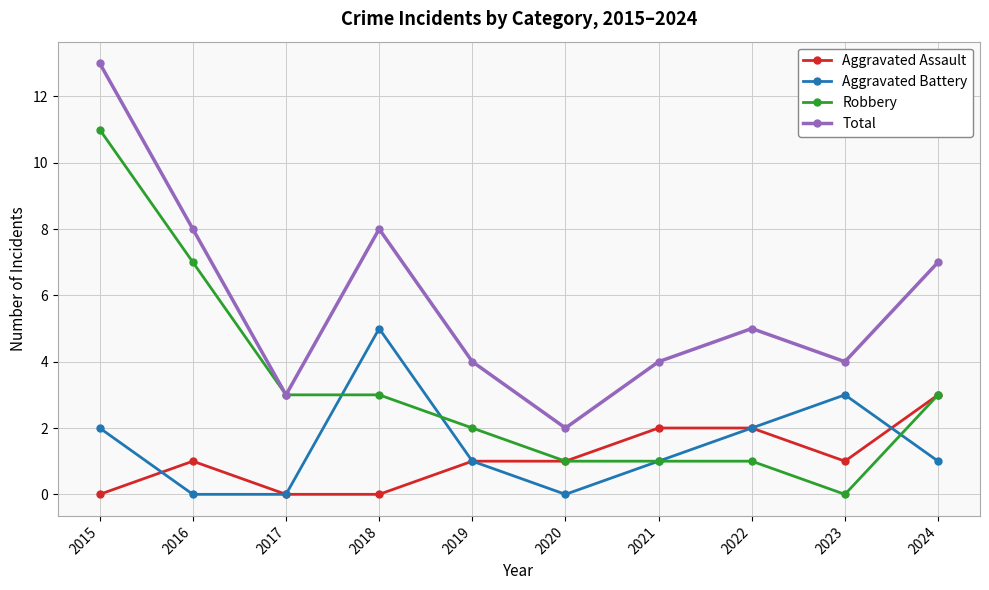

What is the sum of the Aggravated Assault values at 2022 and 2018?

2